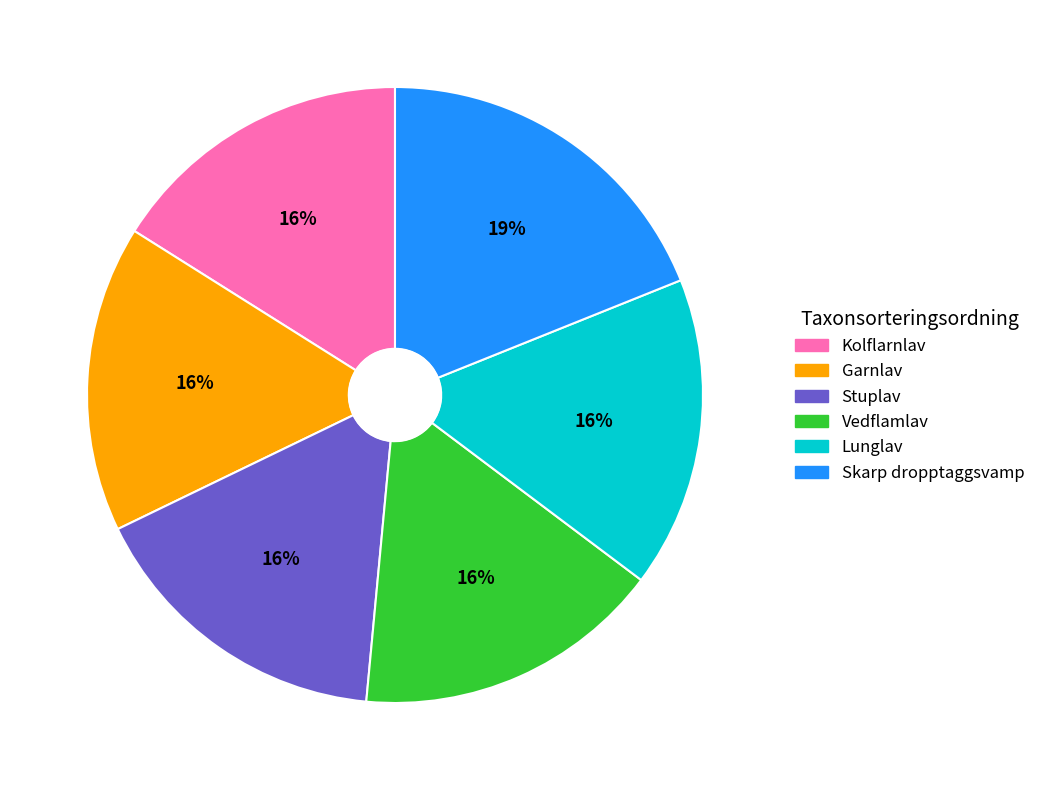

Which category has the biggest portion of the pie?

Skarp dropptaggsvamp